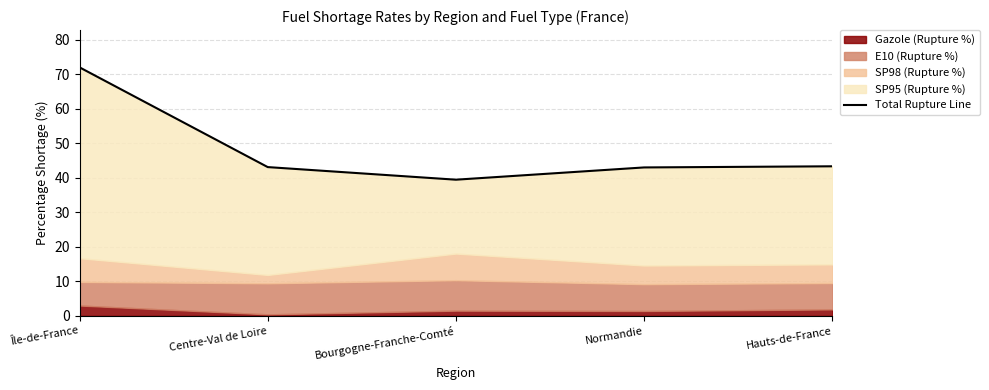

List the labels in order of value, largest first.

Île-de-France, Hauts-de-France, Centre-Val de Loire, Normandie, Bourgogne-Franche-Comté